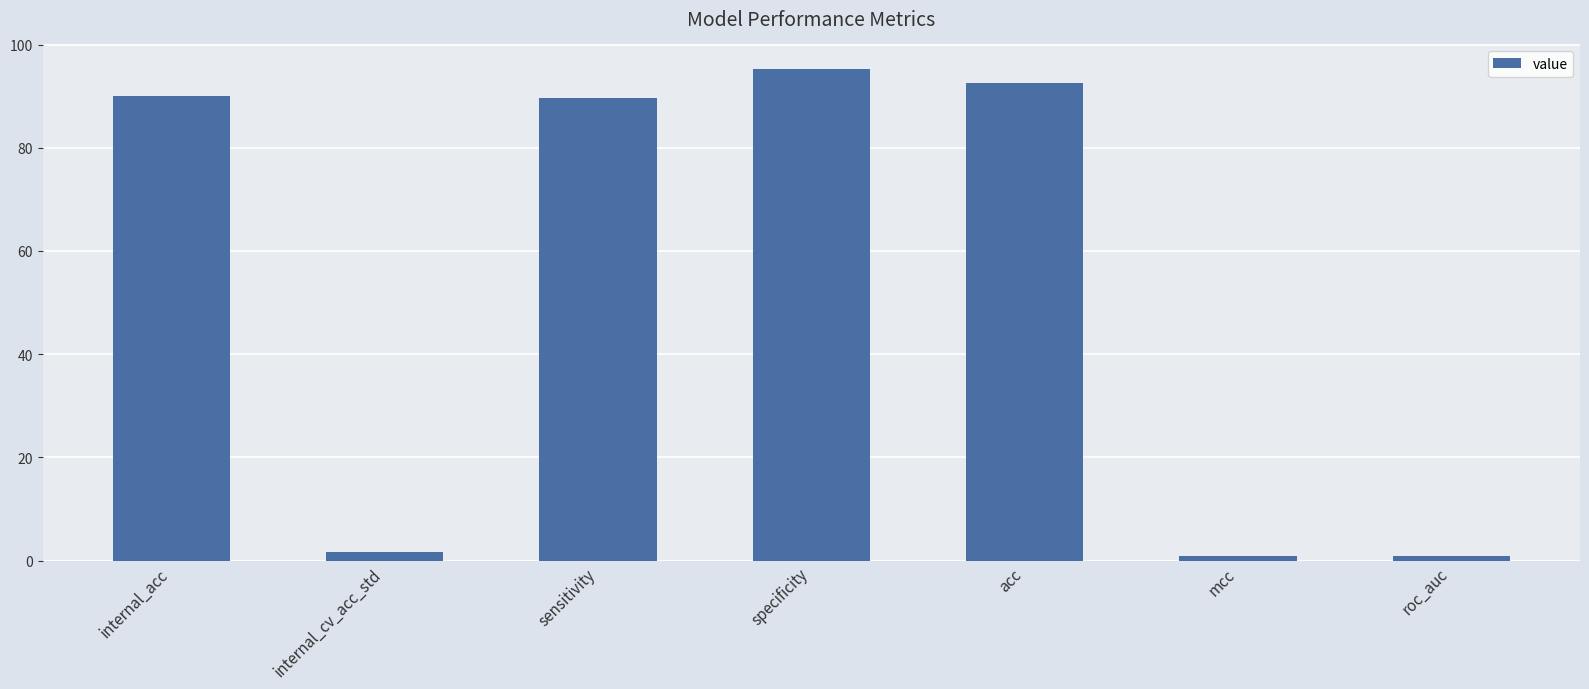

What is the average value?

53.0